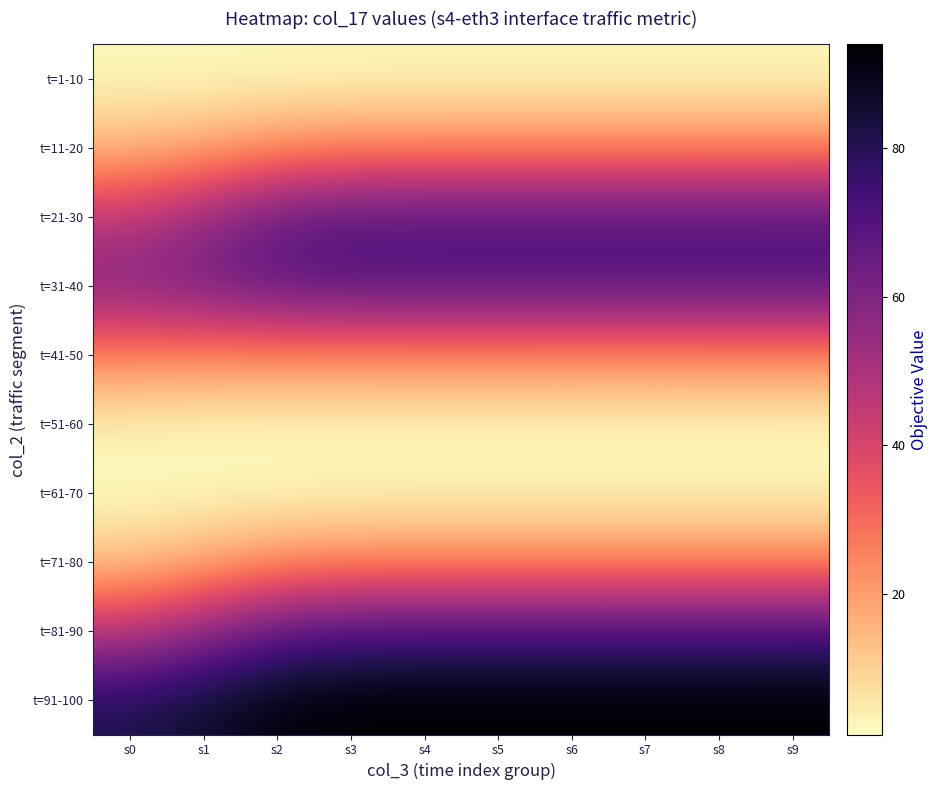

Rank the series by their maximum value, from highest to lowest.

t=91-100, t=81-90, t=31-40, t=21-30, t=41-50, t=71-80, t=11-20, t=51-60, t=1-10, t=61-70